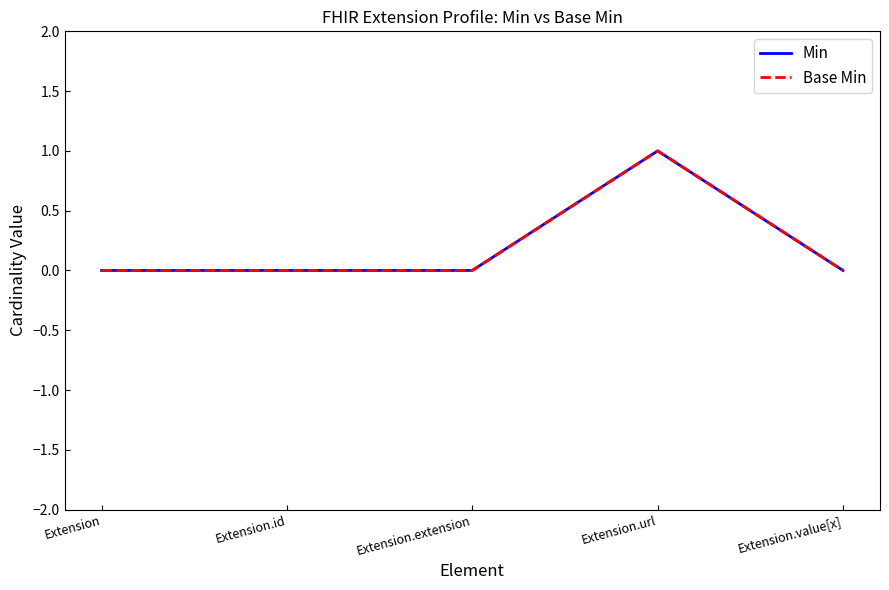

Does the chart display data point markers on the line(s)?

No